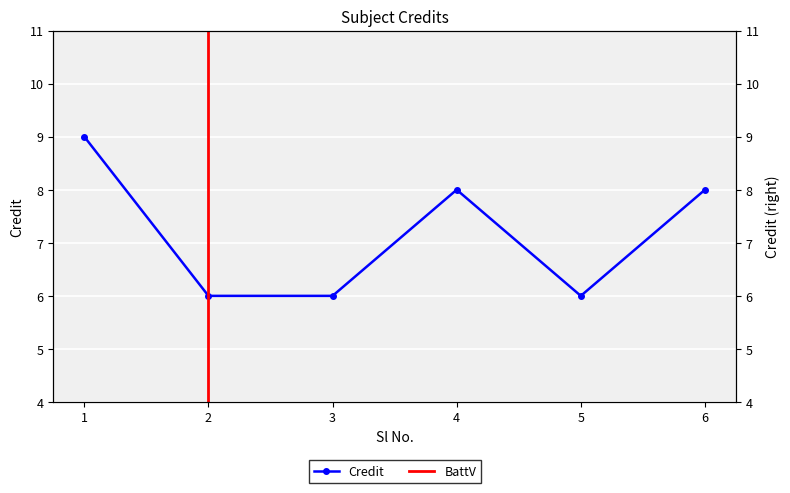

Which category has the highest value across all series?

1